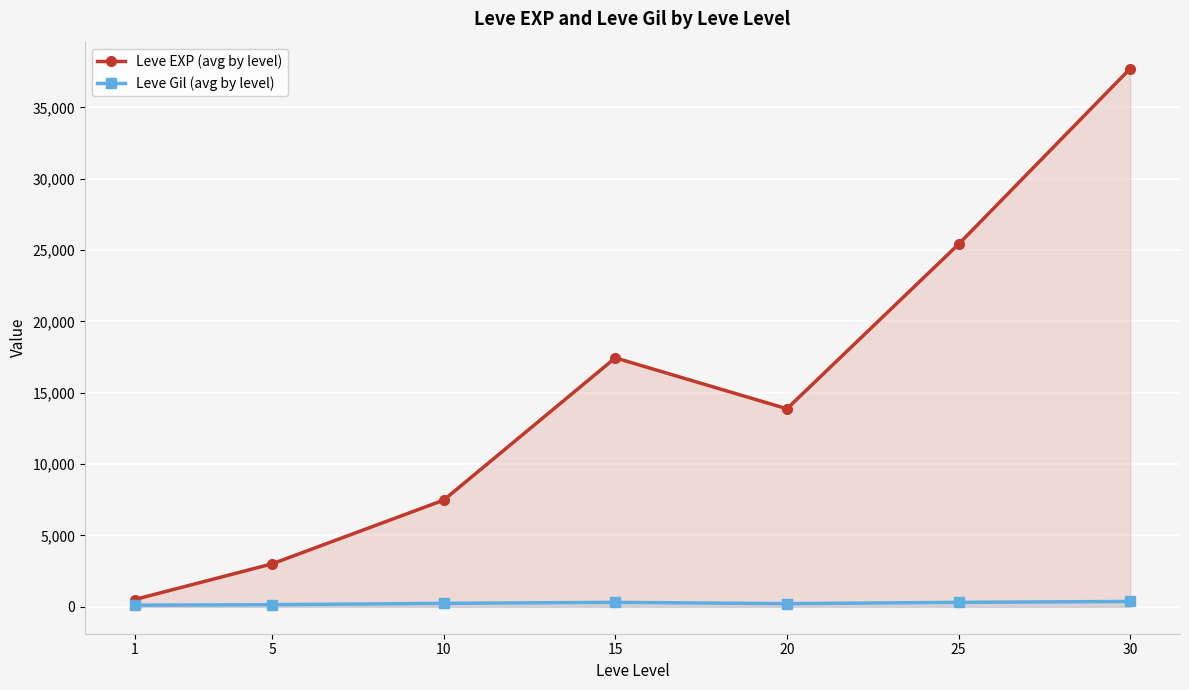

True or false: Leve EXP (avg by level) and Leve Gil (avg by level) intersect in this chart.

False